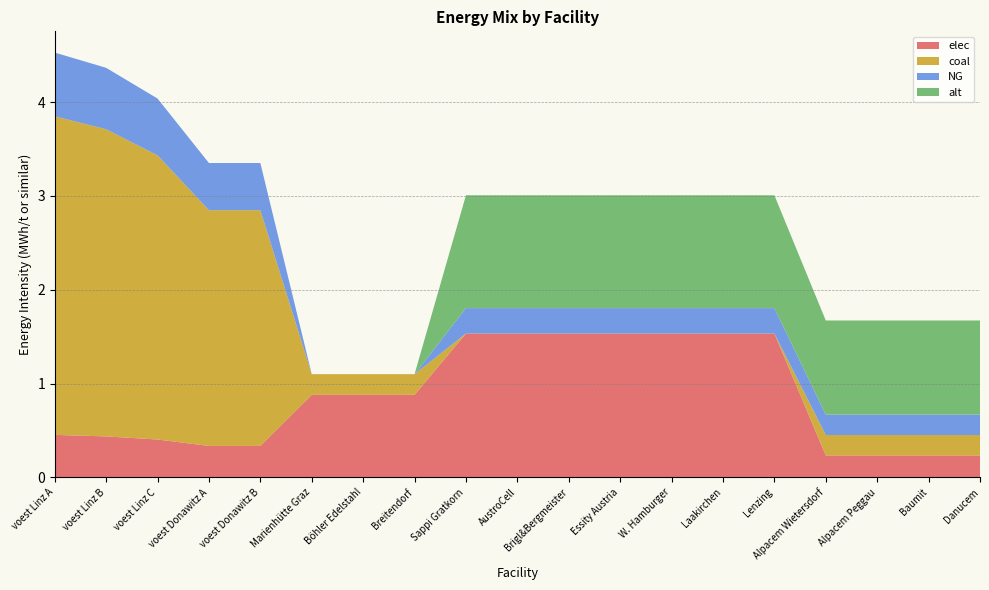

Reading left to right, transcribe all the data shown in this chart.

elec: voest Linz A=0.5	voest Linz B=0.4	voest Linz C=0.4	voest Donawitz A=0.3	voest Donawitz B=0.3	Marienhütte Graz=0.9	Böhler Edelstahl=0.9	Breitendorf=0.9	Sappi Gratkorn=1.5	AustroCell=1.5	Brigl&Bergmeister=1.5	Essity Austria=1.5	W. Hamburger=1.5	Laakirchen=1.5	Lenzing=1.5	Alpacem Wietersdorf=0.2	Alpacem Peggau=0.2	Baumit=0.2	Danucem=0.2
coal: voest Linz A=3.4	voest Linz B=3.3	voest Linz C=3.0	voest Donawitz A=2.5	voest Donawitz B=2.5	Marienhütte Graz=0.2	Böhler Edelstahl=0.2	Breitendorf=0.2	Sappi Gratkorn=0.0	AustroCell=0.0	Brigl&Bergmeister=0.0	Essity Austria=0.0	W. Hamburger=0.0	Laakirchen=0.0	Lenzing=0.0	Alpacem Wietersdorf=0.2	Alpacem Peggau=0.2	Baumit=0.2	Danucem=0.2
NG: voest Linz A=0.7	voest Linz B=0.7	voest Linz C=0.6	voest Donawitz A=0.5	voest Donawitz B=0.5	Marienhütte Graz=0.0	Böhler Edelstahl=0.0	Breitendorf=0.0	Sappi Gratkorn=0.3	AustroCell=0.3	Brigl&Bergmeister=0.3	Essity Austria=0.3	W. Hamburger=0.3	Laakirchen=0.3	Lenzing=0.3	Alpacem Wietersdorf=0.2	Alpacem Peggau=0.2	Baumit=0.2	Danucem=0.2
alt: voest Linz A=0.0	voest Linz B=0.0	voest Linz C=0.0	voest Donawitz A=0.0	voest Donawitz B=0.0	Marienhütte Graz=0.0	Böhler Edelstahl=0.0	Breitendorf=0.0	Sappi Gratkorn=1.2	AustroCell=1.2	Brigl&Bergmeister=1.2	Essity Austria=1.2	W. Hamburger=1.2	Laakirchen=1.2	Lenzing=1.2	Alpacem Wietersdorf=1.0	Alpacem Peggau=1.0	Baumit=1.0	Danucem=1.0